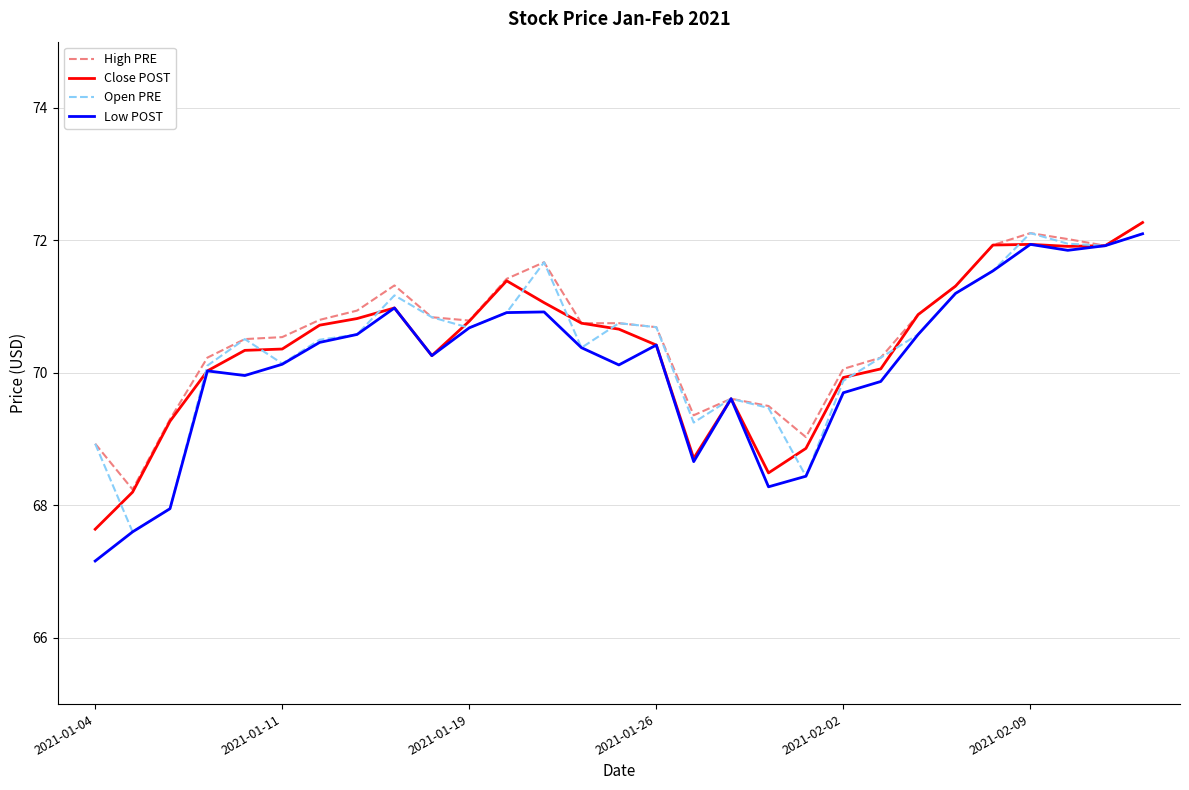

What is the greatest value displayed?

72.3